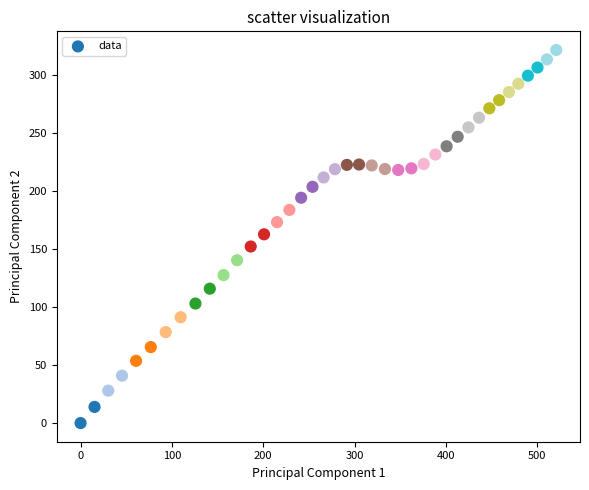

What is the range of Y values (max minus min)?

321.2